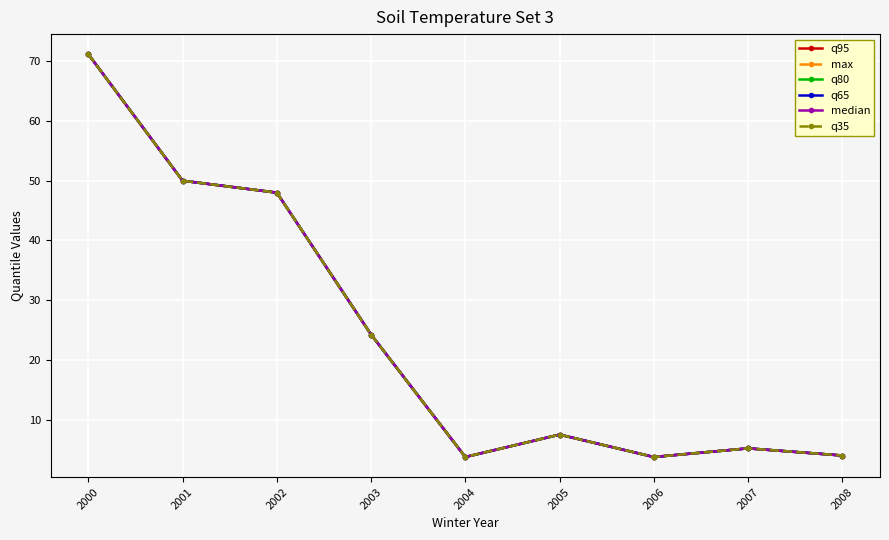

At which category does q65 reach its first local peak?

2005